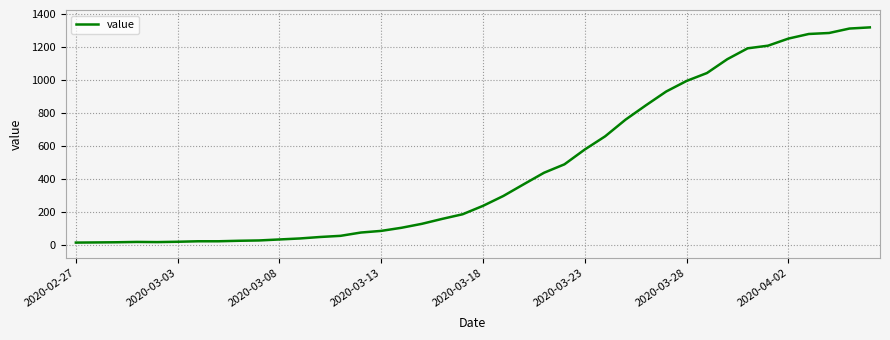

What is the greatest value displayed?

1319